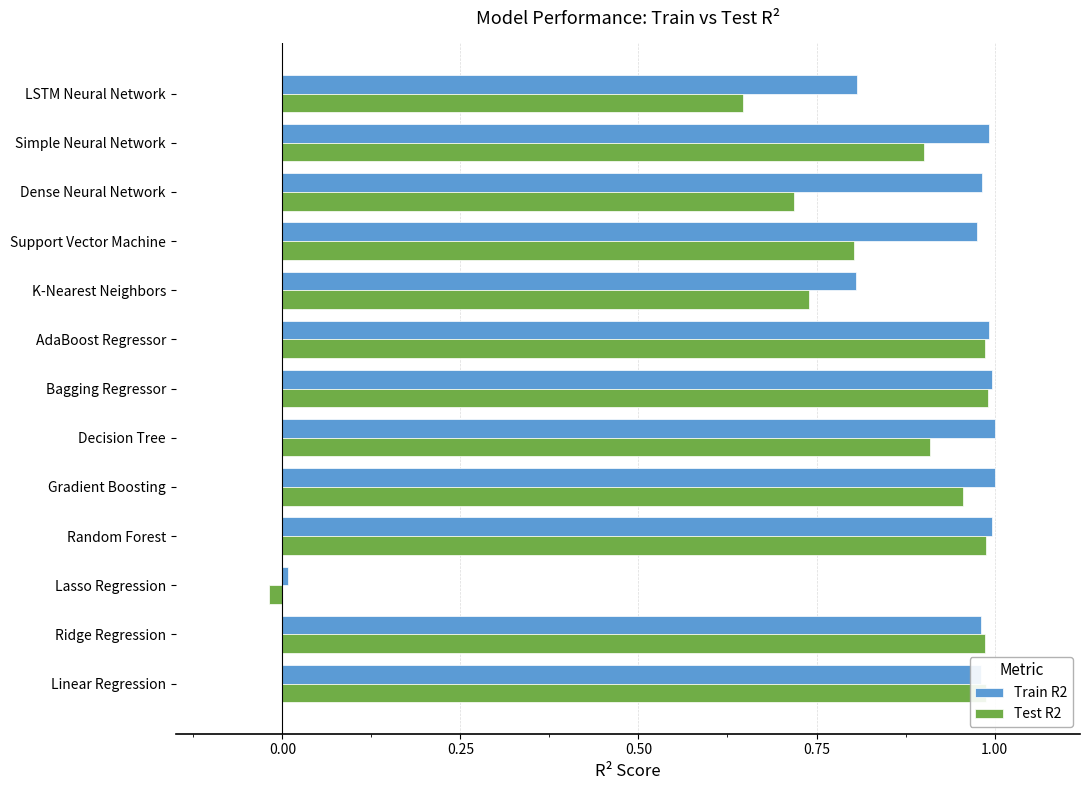

How many distinct data groups are displayed?

2